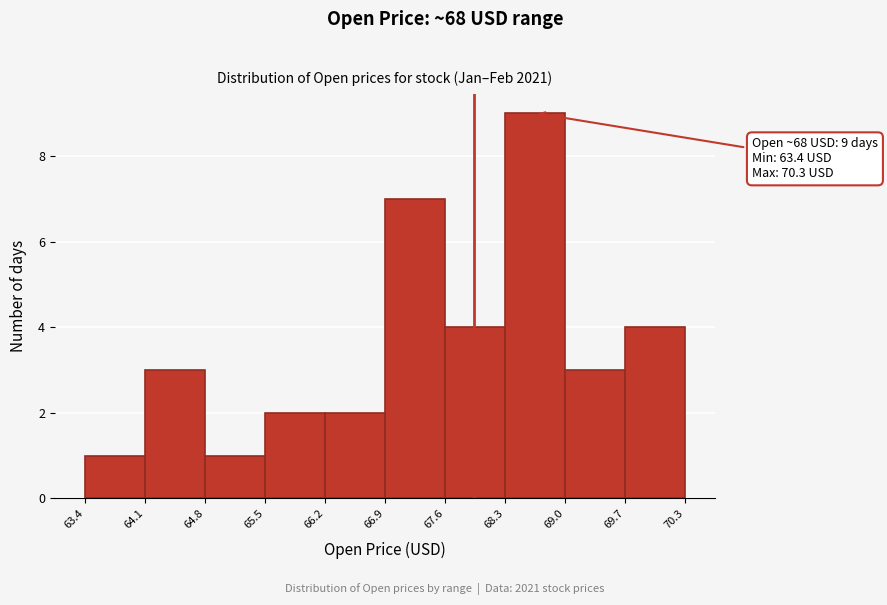

Over which range of the x-axis is the bar tallest?

68.3 to 69.0